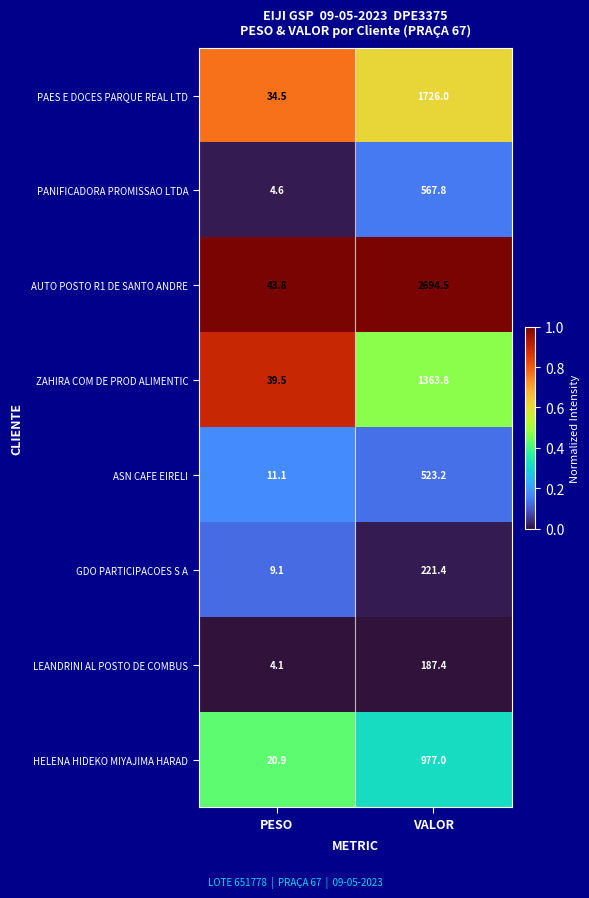

The HELENA HIDEKO MIYAJIMA HARAD series shows 20.9 at PESO. True or false?

True